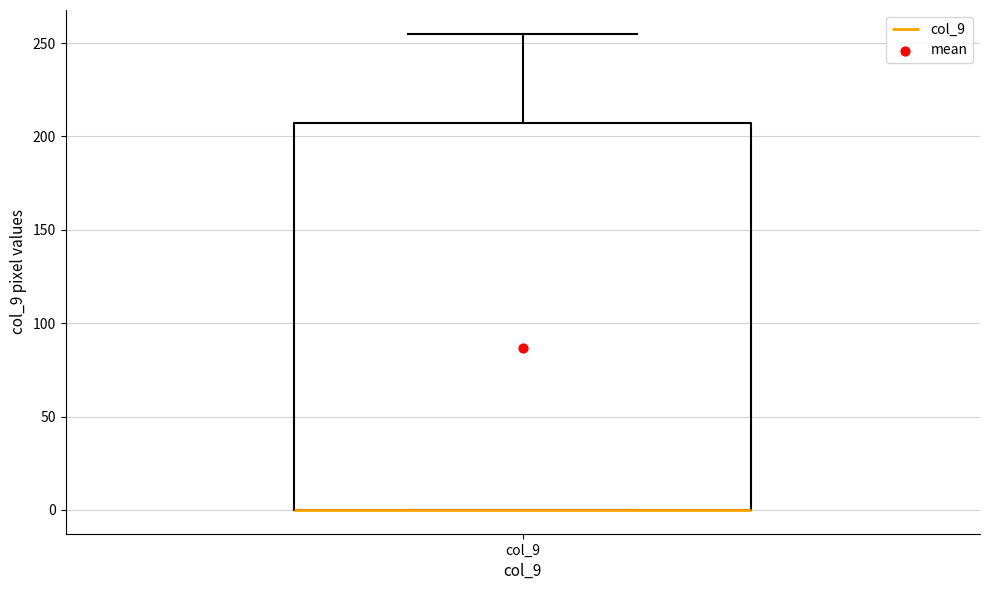

Where is the lower edge of the box for col_9 on the y-axis? The values are not printed on the chart, so give them approximately, as read against the axis.

0